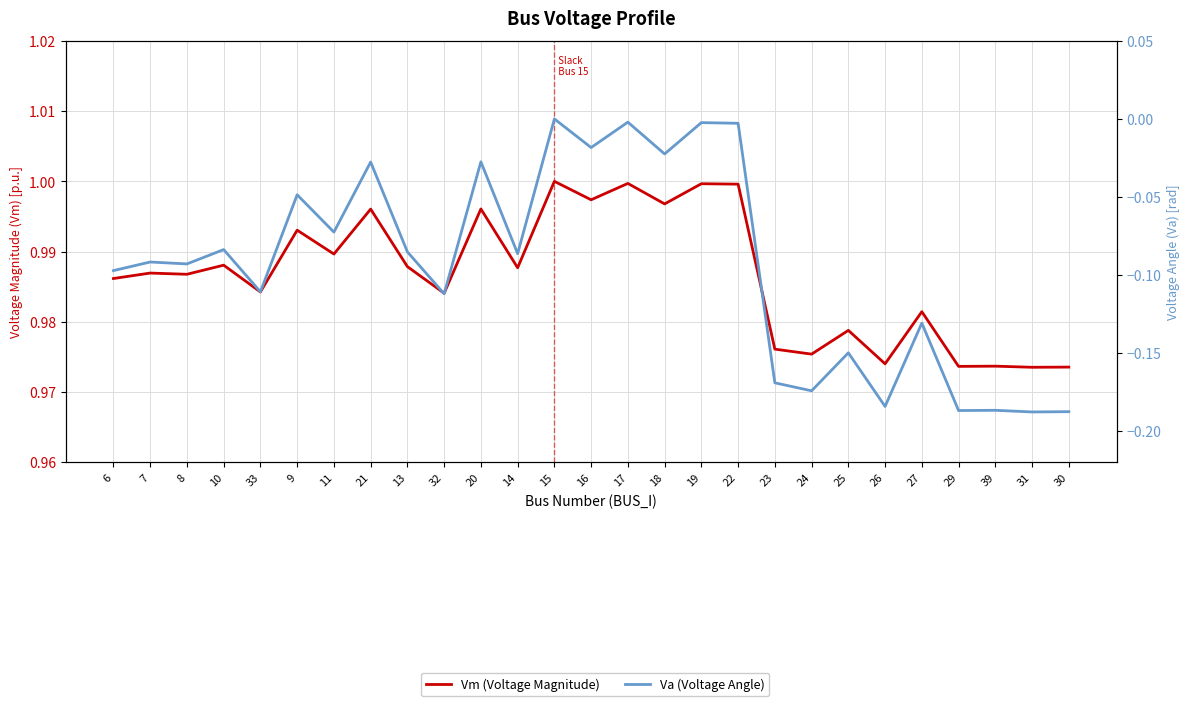

What is the greatest value displayed?

1.0